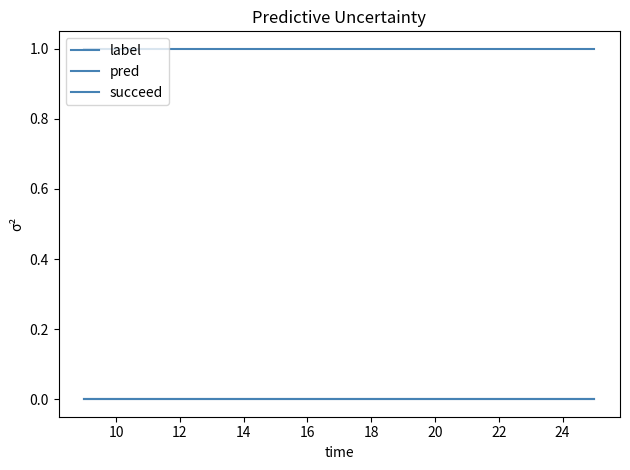

True or false: pred and succeed cross at least once.

False